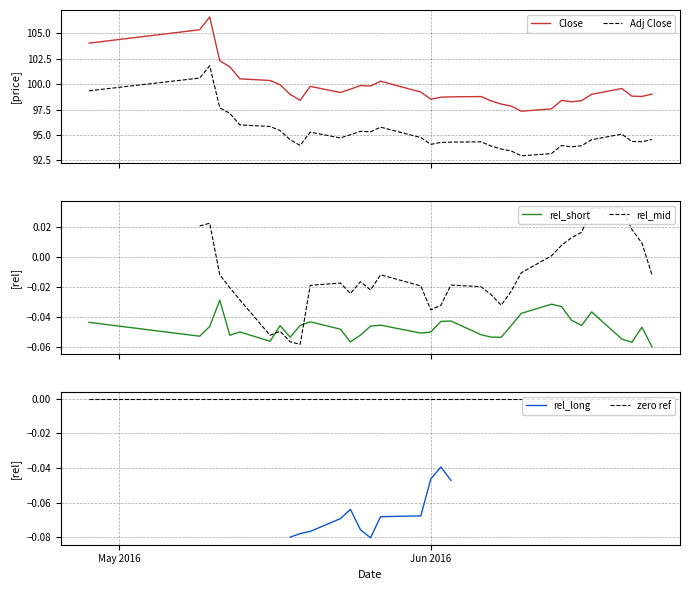

True or false: Adj Close and Close intersect in this chart.

False